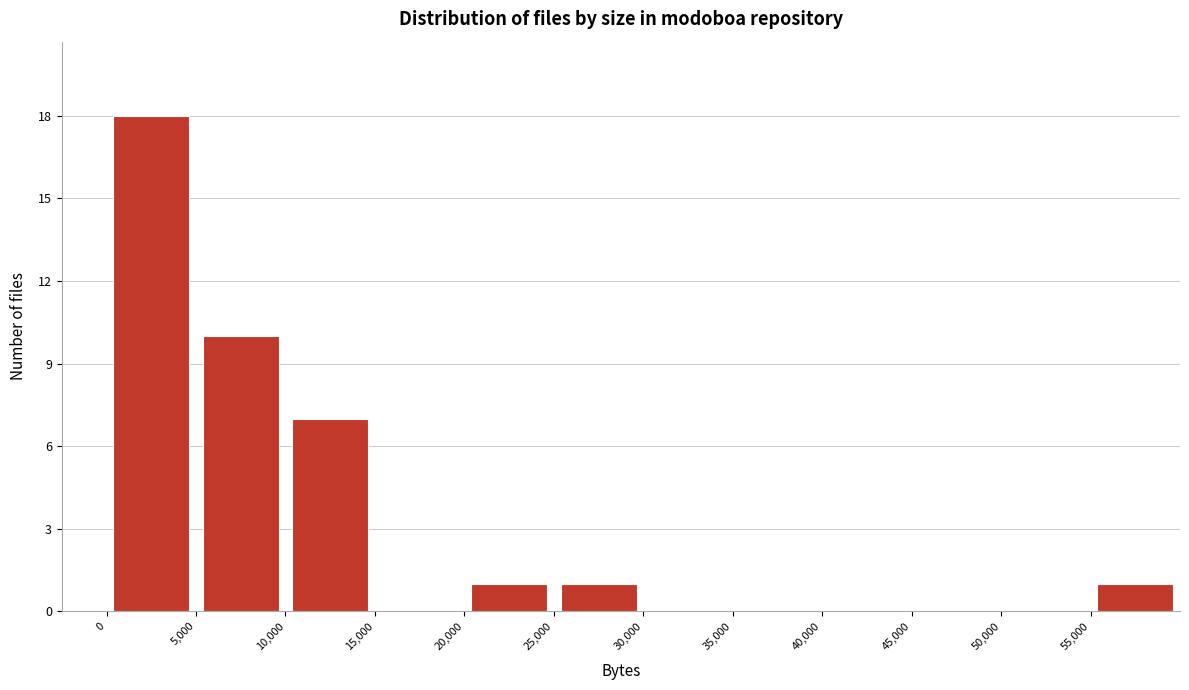

Which range on the x-axis has the tallest bar?

0 to 5000